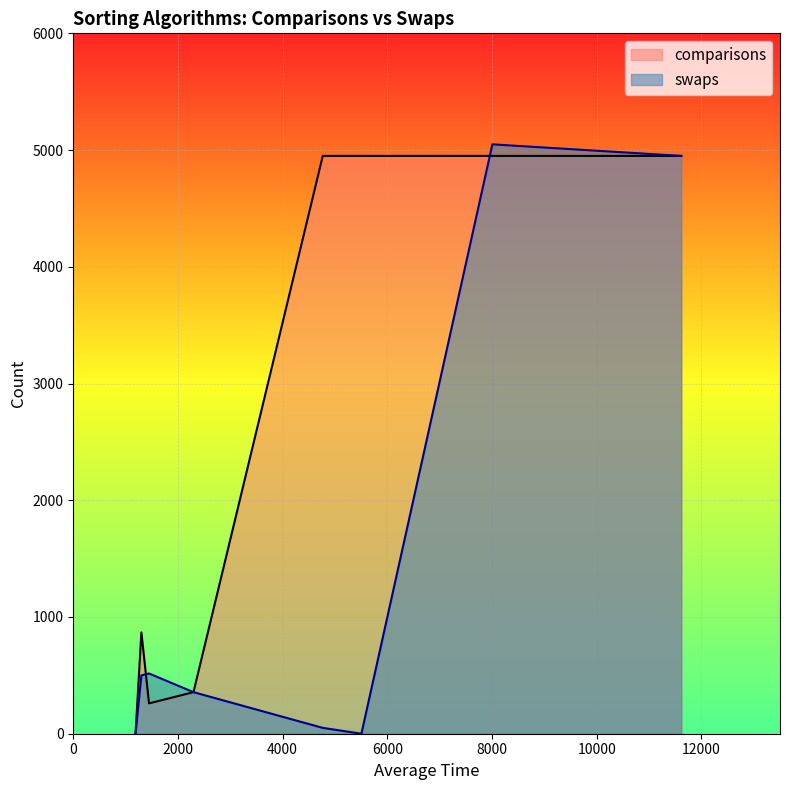

Which series has the largest total across all categories?

comparisons